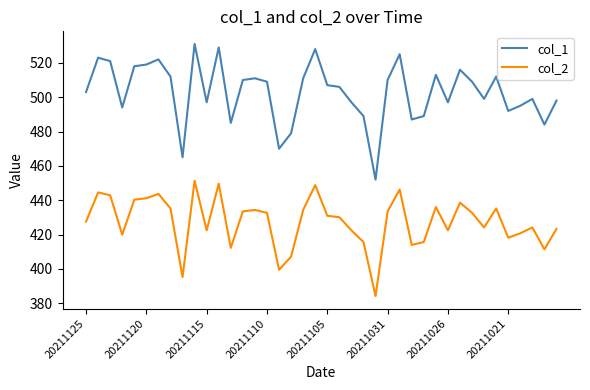

List the series in order of their peak value, highest first.

col_1, col_2